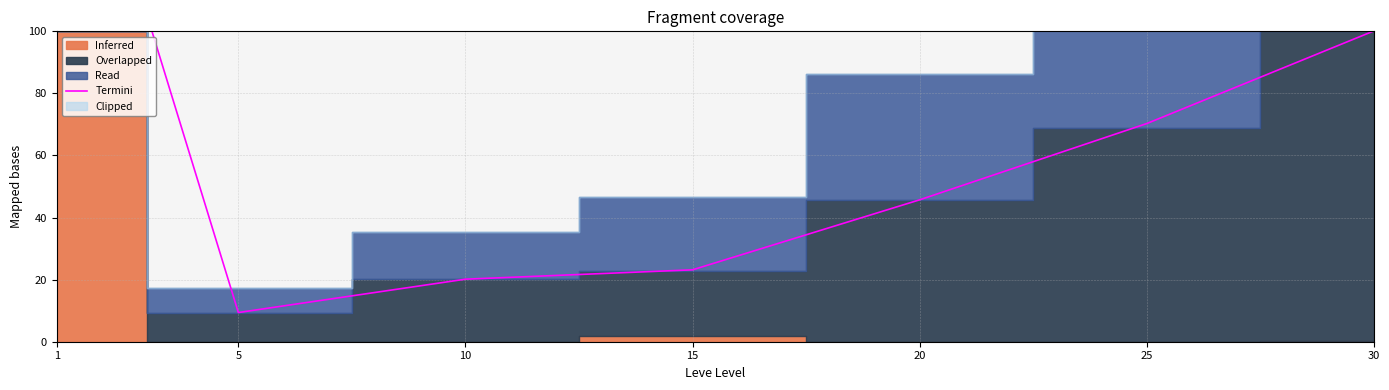

What is the difference between the maximum and second lowest values?

179.9